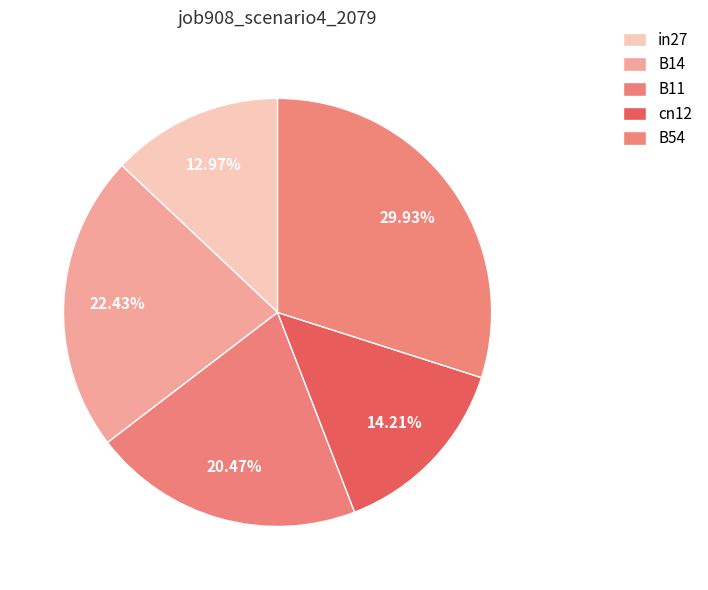

How many segments does this pie chart have?

5